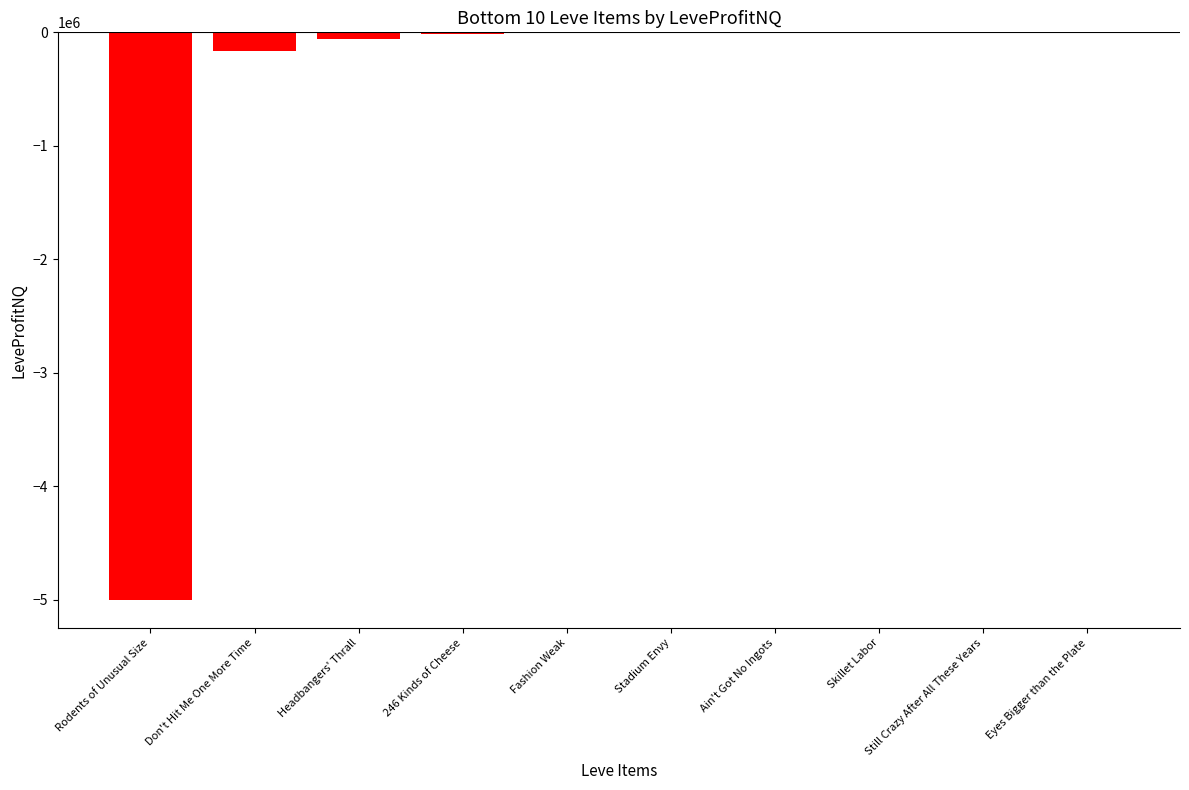

How many series are shown in this chart?

1